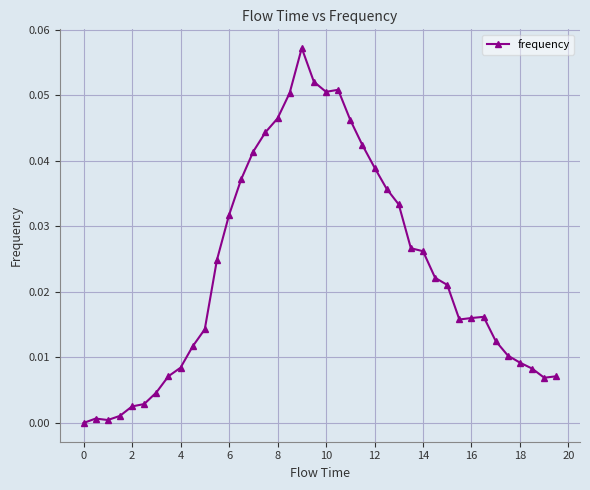

Reading left to right, what are all the values shown in this chart?

0.0	0.0	0.0	0.0	0.0	0.0	0.0	0.0	0.0	0.0	0.0	0.0	0.0	0.0	0.0	0.0	0.0	0.1	0.1	0.1	0.1	0.1	0.0	0.0	0.0	0.0	0.0	0.0	0.0	0.0	0.0	0.0	0.0	0.0	0.0	0.0	0.0	0.0	0.0	0.0